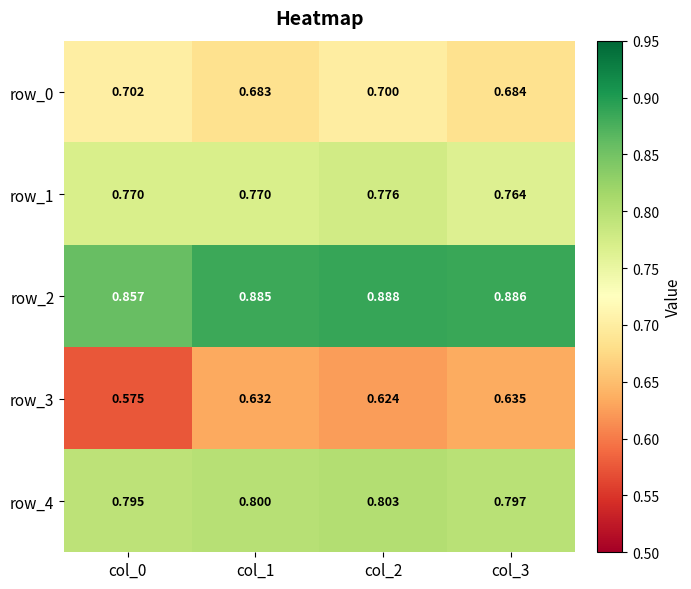

Is the value of row_2 at col_0 greater than the value of row_3 at col_3?

Yes